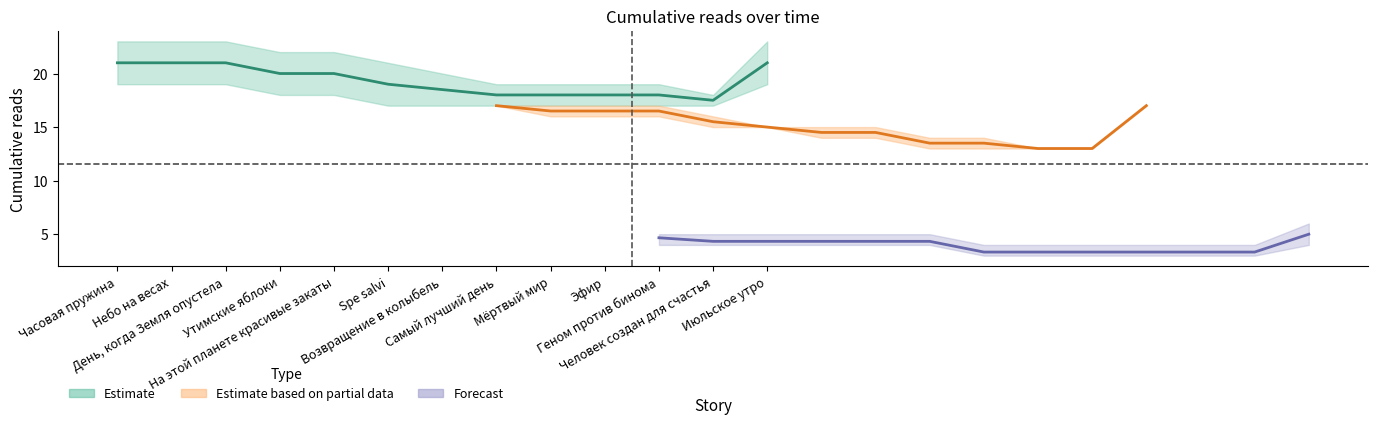

What is the minimum value shown in the chart?

3